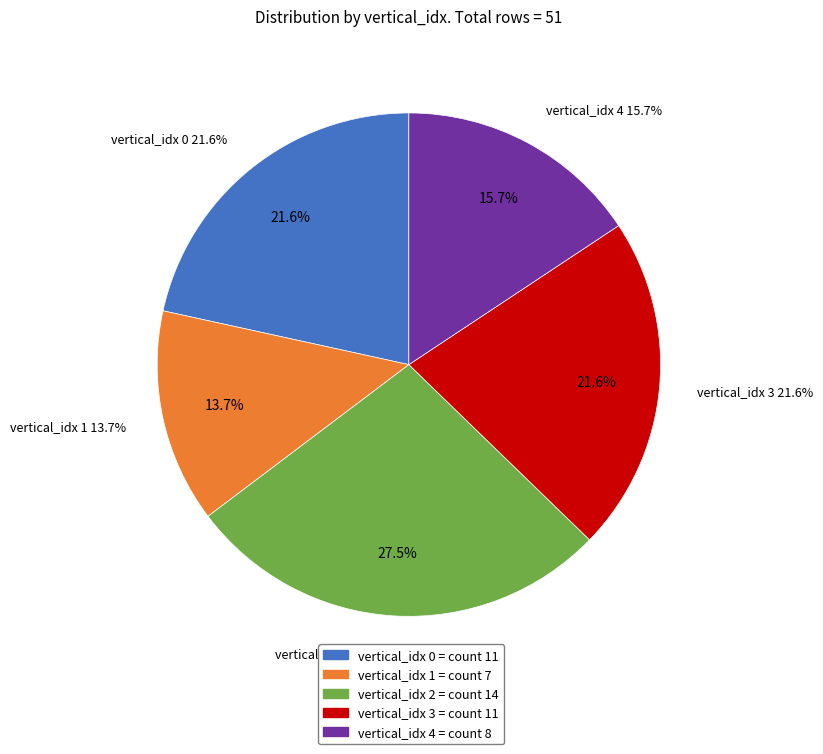

True or false: vertical_idx 0 accounts for 22% of the total.

True